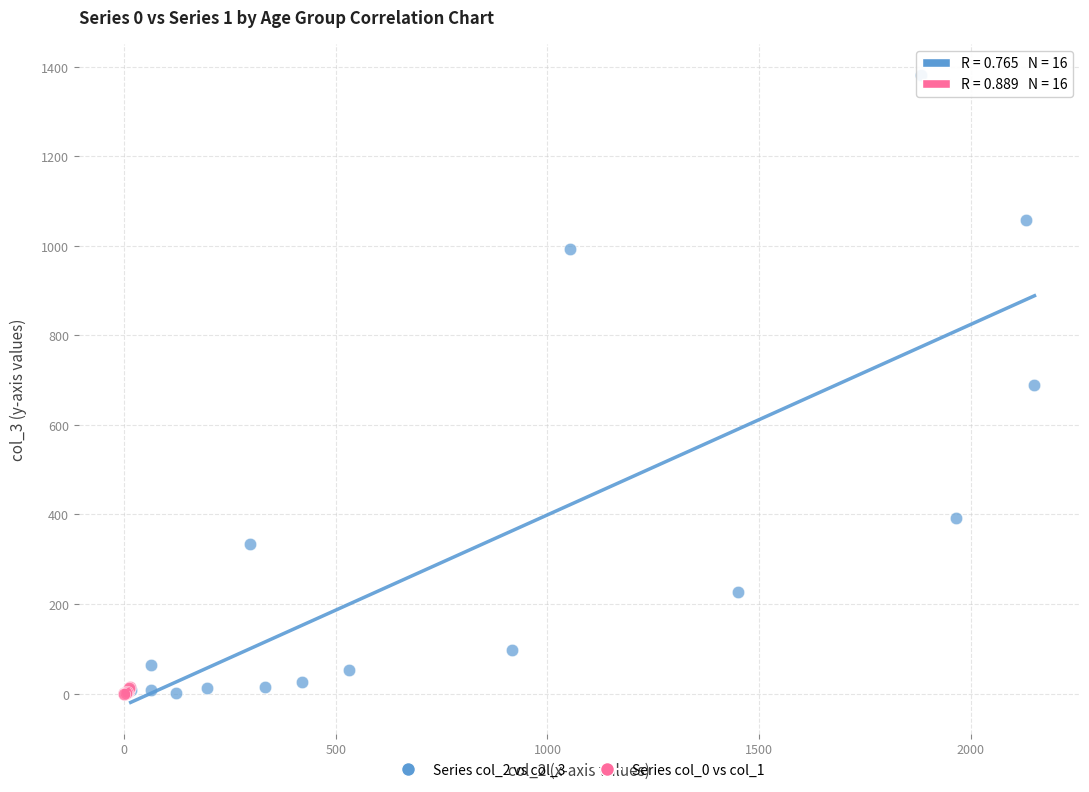

Which series contains the highest Y value?

Series col_2 vs col_3